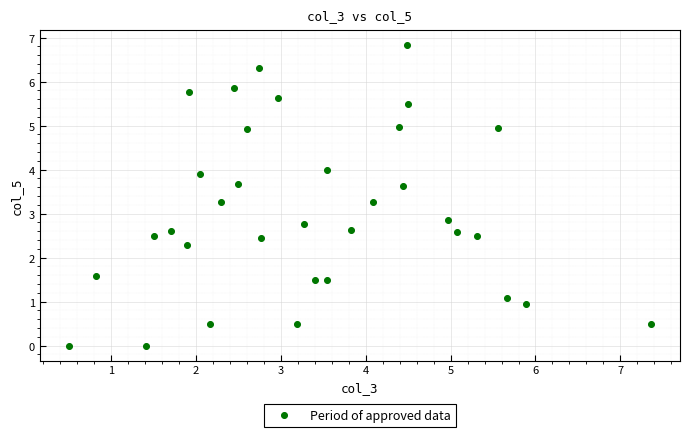

What Y value in the scatter plot is closest to 3?

2.9